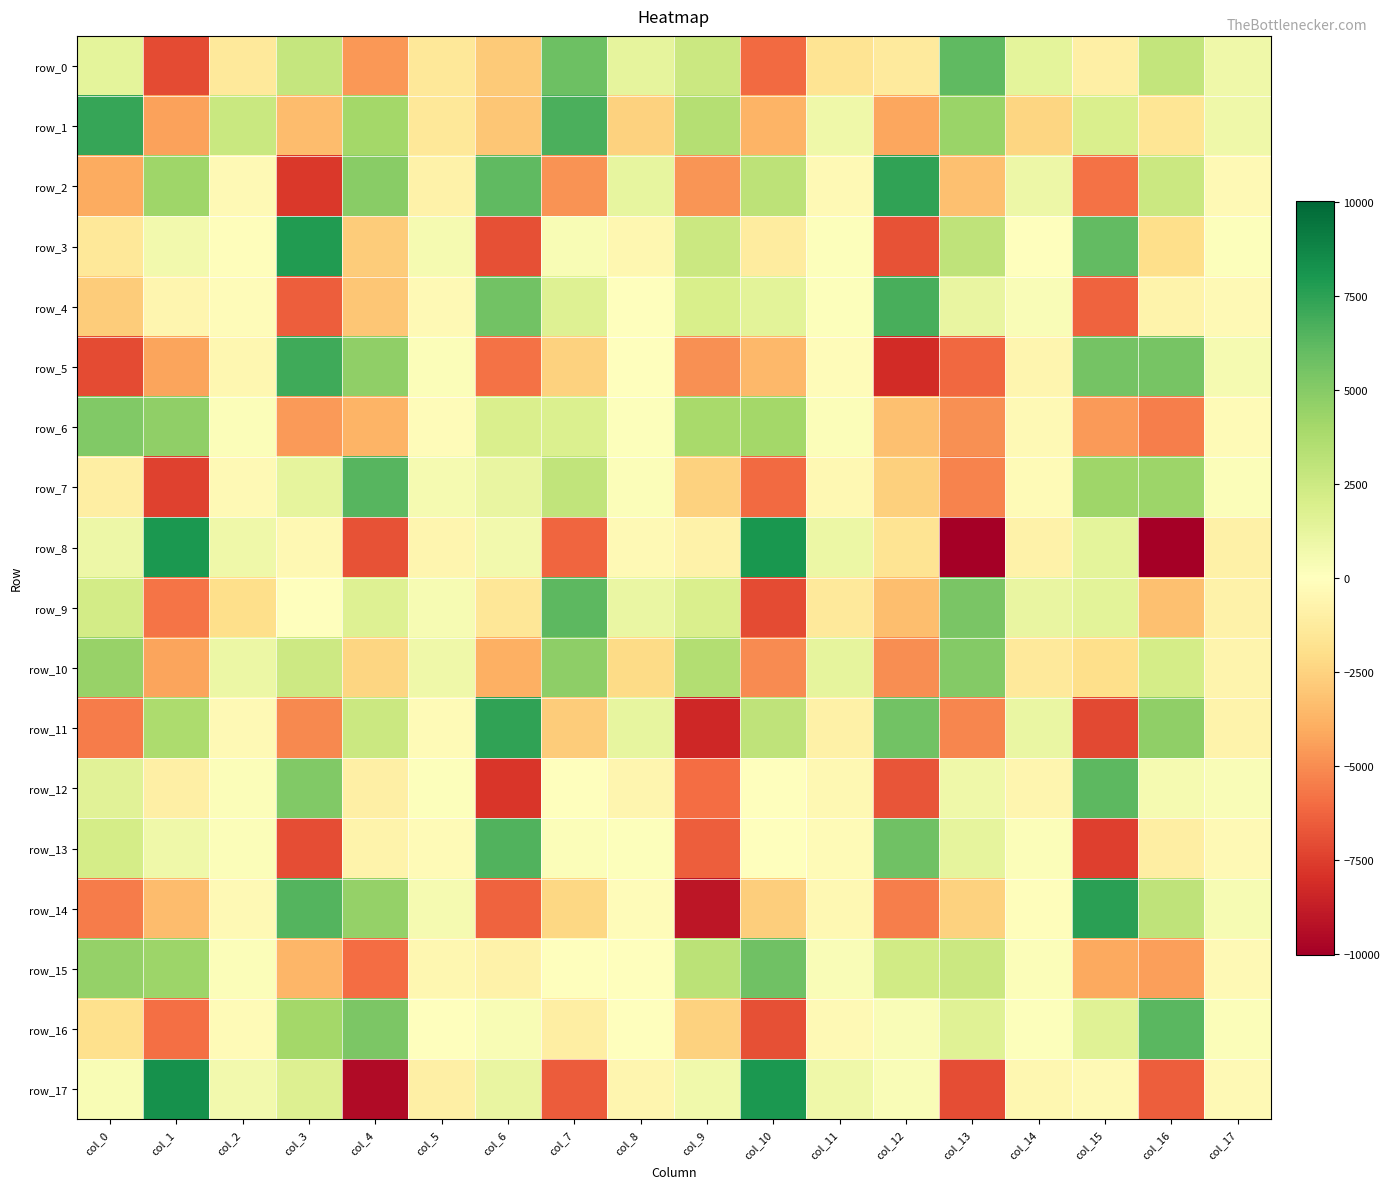

Reading left to right, list all the values displayed in this chart.

row_0: col_0=1356.0	col_1=-7115.4	col_2=-1359.4	col_3=2759.3	col_4=-4635.1	col_5=-1481.2	col_6=-2822.3	col_7=5767.2	col_8=1321.9	col_9=2573.2	col_10=-6068.3	col_11=-1685.1	col_12=-1262.6	col_13=6127.6	col_14=1364.9	col_15=-942.3	col_16=2865.5	col_17=849.8
row_1: col_0=7218.3	col_1=-4374.3	col_2=2658.0	col_3=-3428.5	col_4=4044.4	col_5=-1448.0	col_6=-3017.2	col_7=6690.8	col_8=-2548.7	col_9=3425.2	col_10=-3682.9	col_11=785.2	col_12=-4204.4	col_13=4372.6	col_14=-2401.4	col_15=1892.2	col_16=-1640.5	col_17=797.4
row_2: col_0=-4017.5	col_1=4229.2	col_2=-358.5	col_3=-7753.3	col_4=4863.7	col_5=-805.6	col_6=6142.5	col_7=-4838.6	col_8=1188.1	col_9=-4767.6	col_10=3108.9	col_11=-360.4	col_12=7368.6	col_13=-3269.6	col_14=879.1	col_15=-5853.7	col_16=2549.4	col_17=-342.0
row_3: col_0=-1487.0	col_1=679.2	col_2=-102.0	col_3=7823.2	col_4=-2779.1	col_5=499.9	col_6=-6904.4	col_7=315.3	col_8=-482.7	col_9=2542.0	col_10=-1183.4	col_11=154.5	col_12=-6841.8	col_13=3010.7	col_14=-72.6	col_15=6089.7	col_16=-2033.1	col_17=132.0
row_4: col_0=-2785.8	col_1=-588.5	col_2=-208.0	col_3=-6456.8	col_4=-3009.7	col_5=-377.1	col_6=5618.0	col_7=1719.6	col_8=74.8	col_9=2001.9	col_10=1487.4	col_11=132.9	col_12=6784.5	col_13=1118.7	col_14=271.0	col_15=-6272.0	col_16=-739.4	col_17=-342.6
row_5: col_0=-7050.8	col_1=-4231.4	col_2=-486.5	col_3=6995.4	col_4=4658.8	col_5=178.8	col_6=-5815.0	col_7=-2562.2	col_8=-63.5	col_9=-4927.0	col_10=-3566.7	col_11=-157.1	col_12=-8170.7	col_13=-6166.4	col_14=-571.7	col_15=5541.9	col_16=5456.4	col_17=486.4
row_6: col_0=5111.3	col_1=4630.2	col_2=196.4	col_3=-4554.9	col_4=-3750.6	col_5=-227.3	col_6=1955.5	col_7=1877.0	col_8=146.5	col_9=3899.1	col_10=4004.9	col_11=168.2	col_12=-3246.3	col_13=-4858.9	col_14=-319.7	col_15=-4615.0	col_16=-5416.5	col_17=-300.7
row_7: col_0=-1038.7	col_1=-7434.2	col_2=-322.5	col_3=1301.8	col_4=6368.1	col_5=533.2	col_6=1145.6	col_7=2942.4	col_8=178.3	col_9=-2549.1	col_10=-6094.3	col_11=-468.8	col_12=-2590.3	col_13=-5298.5	col_14=-293.7	col_15=4179.8	col_16=4234.2	col_17=225.2
row_8: col_0=873.9	col_1=7935.3	col_2=787.4	col_3=-420.0	col_4=-6879.8	col_5=-617.6	col_6=653.0	col_7=-6240.0	col_8=-391.0	col_9=-847.5	col_10=8030.2	col_11=951.0	col_12=-1702.9	col_13=-10026.5	col_14=-827.8	col_15=1332.0	col_16=-9965.7	col_17=-901.3
row_9: col_0=2260.5	col_1=-5750.9	col_2=-2036.3	col_3=46.6	col_4=1668.3	col_5=422.5	col_6=-1534.1	col_7=6257.5	col_8=1048.7	col_9=1932.2	col_10=-7061.0	col_11=-1382.7	col_12=-3343.9	col_13=5327.6	col_14=1116.0	col_15=1428.3	col_16=-3222.1	col_17=-850.8
row_10: col_0=4429.7	col_1=-4236.0	col_2=997.7	col_3=2478.4	col_4=-2358.4	col_5=795.1	col_6=-3865.7	col_7=4709.2	col_8=-2130.4	col_9=3491.3	col_10=-5022.3	col_11=1301.7	col_12=-4956.4	col_13=5086.3	col_14=-1358.9	col_15=-1994.7	col_16=2170.3	col_17=-652.8
row_11: col_0=-5517.6	col_1=3689.2	col_2=-356.3	col_3=-5137.8	col_4=2584.0	col_5=-258.9	col_6=7377.5	col_7=-2764.5	col_8=1193.9	col_9=-8349.8	col_10=3017.7	col_11=-903.3	col_12=5591.8	col_13=-5194.1	col_14=1043.7	col_15=-7201.7	col_16=4687.5	col_17=-764.2
row_12: col_0=1554.7	col_1=-1005.6	col_2=209.5	col_3=5093.0	col_4=-942.5	col_5=91.2	col_6=-7774.5	col_7=56.9	col_8=-619.1	col_9=-6009.2	col_10=-38.3	col_11=-424.5	col_12=-6770.2	col_13=823.6	col_14=-560.8	col_15=6209.8	col_16=523.3	col_17=259.1
row_13: col_0=2128.2	col_1=813.0	col_2=167.8	col_3=-7049.5	col_4=-715.9	col_5=-245.7	col_6=6564.0	col_7=201.5	col_8=119.7	col_9=-6495.5	col_10=46.0	col_11=-303.2	col_12=5702.7	col_13=1316.8	col_14=176.1	col_15=-7468.8	col_16=-1094.2	col_17=-324.4
row_14: col_0=-5524.0	col_1=-3370.5	col_2=-349.6	col_3=6454.4	col_4=4512.0	col_5=548.3	col_6=-6322.0	col_7=-2307.7	col_8=-206.0	col_9=-9035.6	col_10=-2727.6	col_11=-403.7	col_12=-5440.2	col_13=-2573.1	col_14=-144.0	col_15=7526.4	col_16=3012.6	col_17=451.4
row_15: col_0=4514.3	col_1=4286.4	col_2=179.6	col_3=-3614.0	col_4=-5975.4	col_5=-523.7	col_6=-787.6	col_7=-10.5	col_8=20.8	col_9=3145.1	col_10=5681.0	col_11=290.5	col_12=2305.9	col_13=2514.2	col_14=189.3	col_15=-4145.7	col_16=-4430.4	col_17=-358.8
row_16: col_0=-1897.6	col_1=-5893.0	col_2=-291.4	col_3=4021.1	col_4=5275.8	col_5=67.7	col_6=326.7	col_7=-1091.5	col_8=-67.2	col_9=-2549.3	col_10=-6963.0	col_11=-315.2	col_12=295.4	col_13=1584.5	col_14=110.2	col_15=1613.7	col_16=6317.7	col_17=216.8
row_17: col_0=320.6	col_1=8240.6	col_2=663.9	col_3=1736.5	col_4=-9509.4	col_5=-980.2	col_6=1165.4	col_7=-6514.3	col_8=-590.5	col_9=710.6	col_10=7954.3	col_11=807.0	col_12=253.0	col_13=-7036.4	col_14=-540.0	col_15=-318.5	col_16=-6438.4	col_17=-351.6